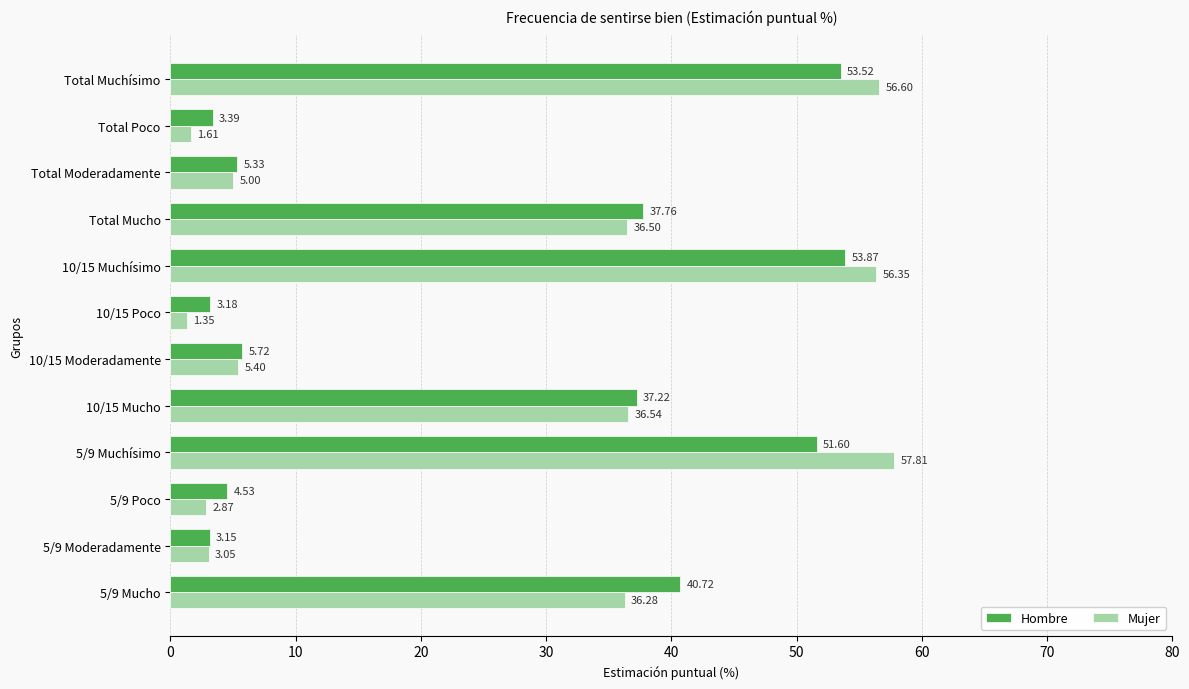

Which series has the largest total across all categories?

Hombre